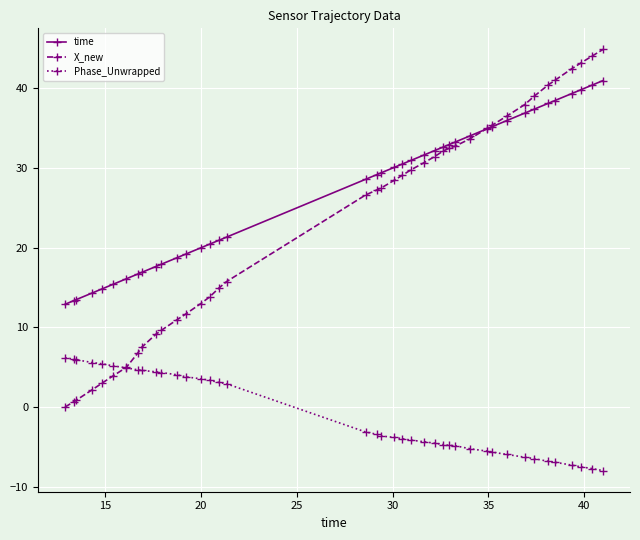

True or false: time and Phase_Unwrapped intersect in this chart.

False